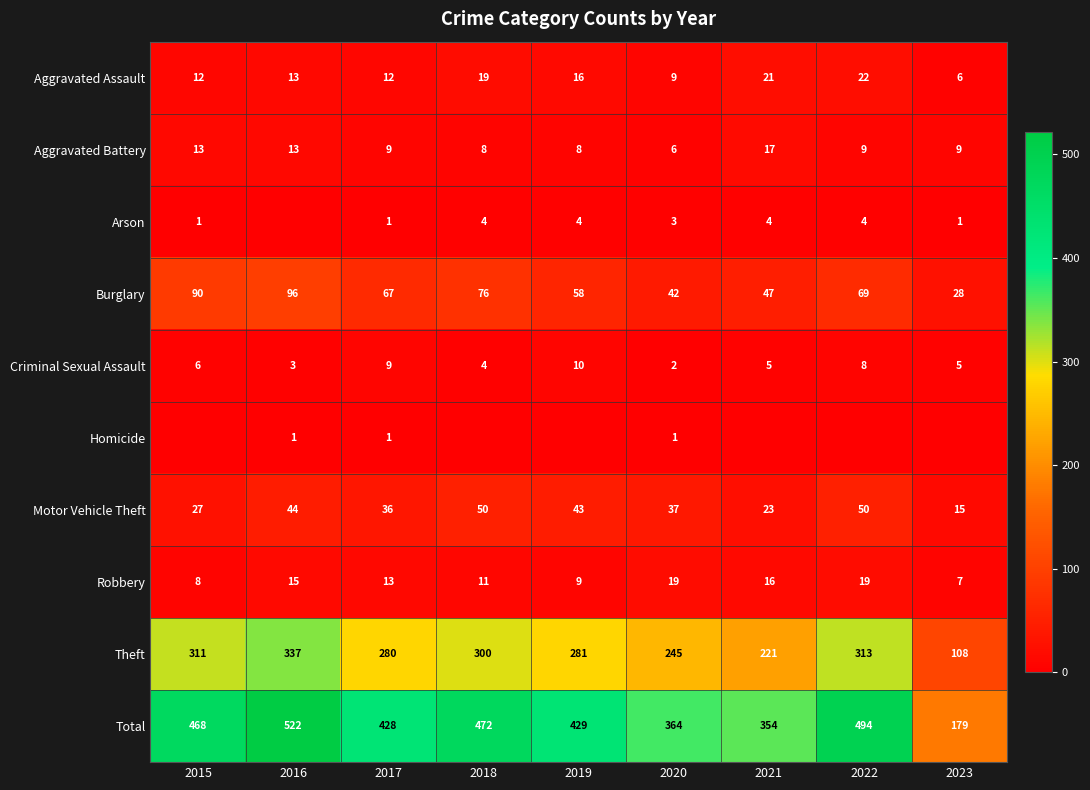

What is the difference between the second highest and second lowest values in the Total series?

140